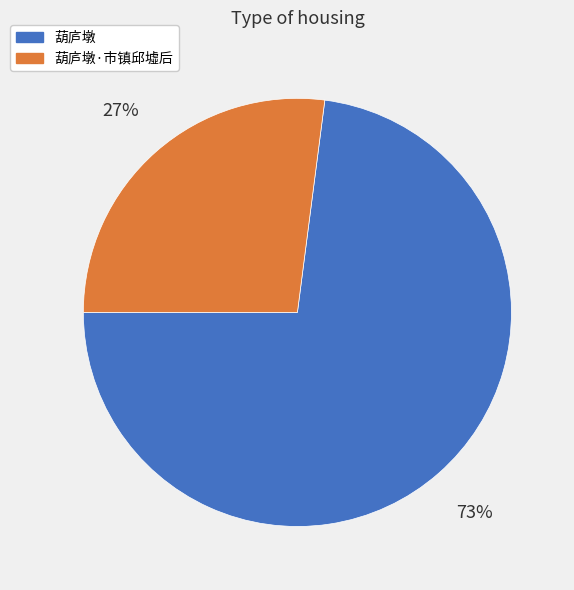

To the nearest percent, what is the difference between the largest and smallest slice percentages?

46%